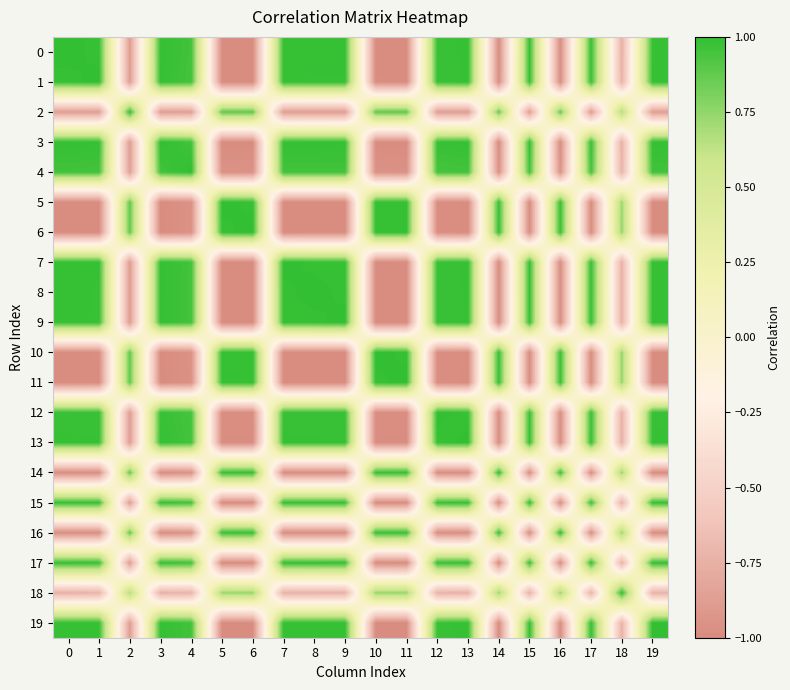

What is the total value across all series at 5?

-4.3